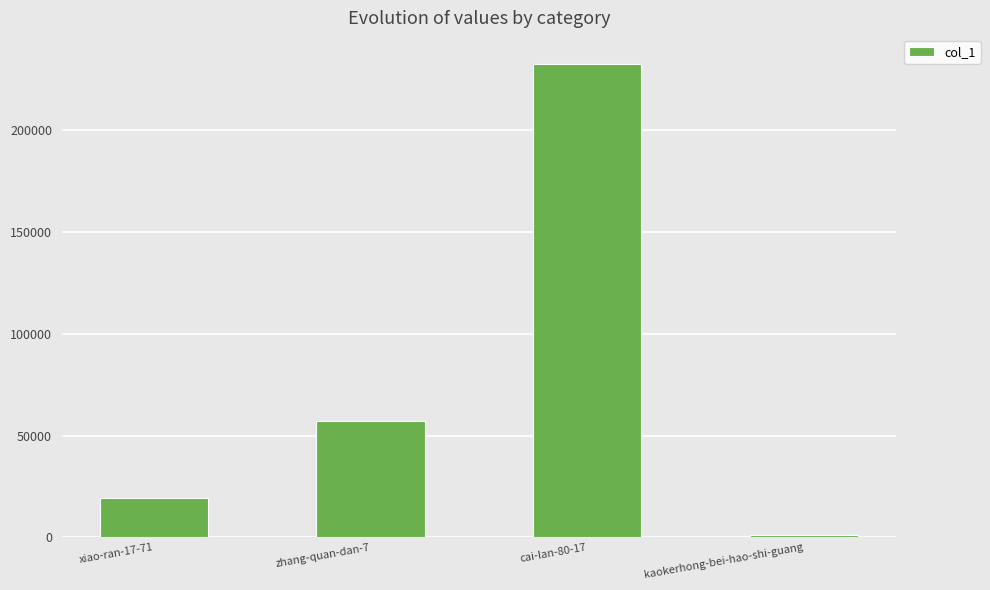

Are the bars horizontal?

No